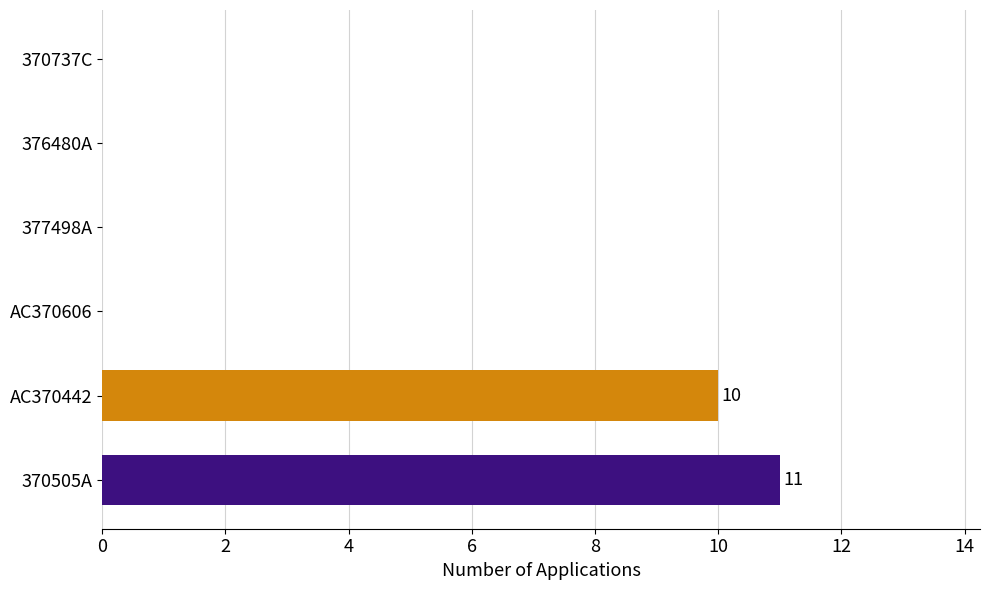

Are the bars horizontal?

Yes